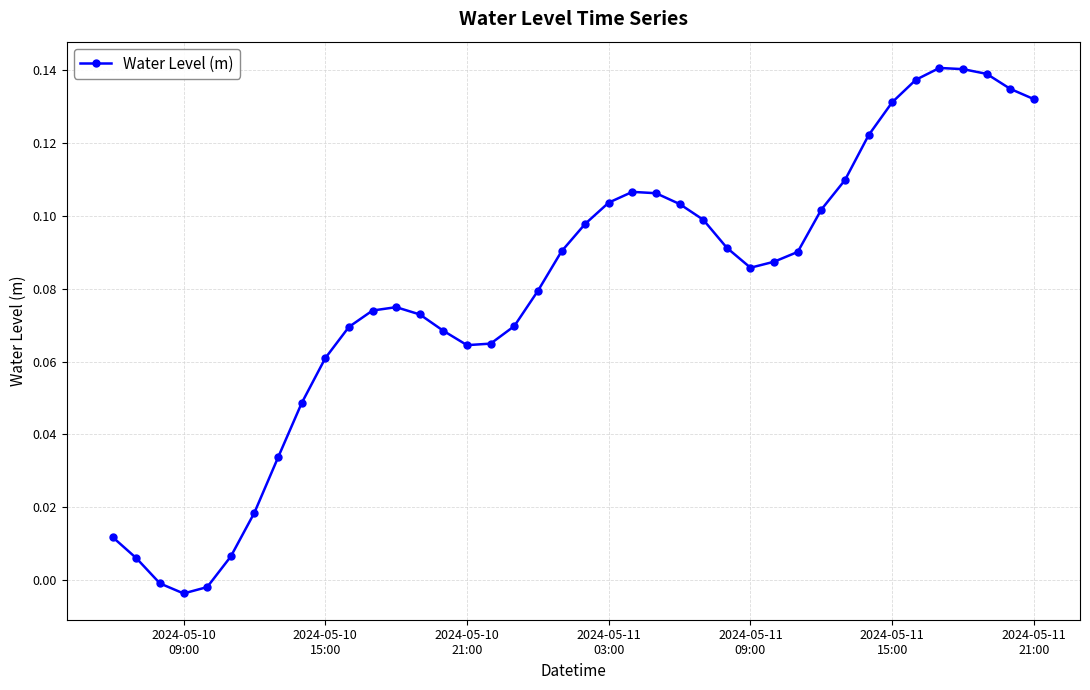

What is the sum of all values?

3.2